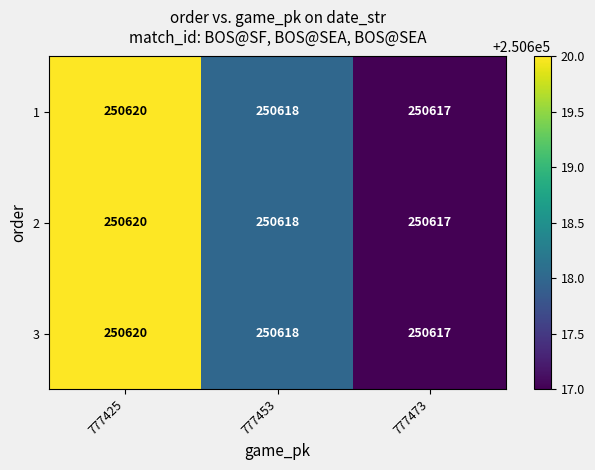

Reading left to right, transcribe all the data shown in this chart.

1: 777425=250620	777453=250618	777473=250617
2: 777425=250620	777453=250618	777473=250617
3: 777425=250620	777453=250618	777473=250617